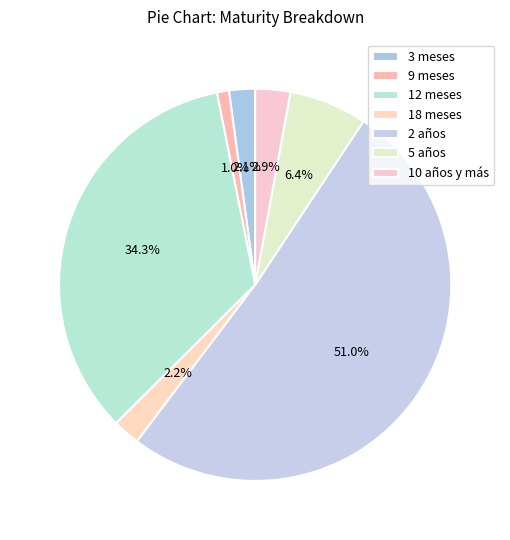

How many segments does this pie chart have?

7